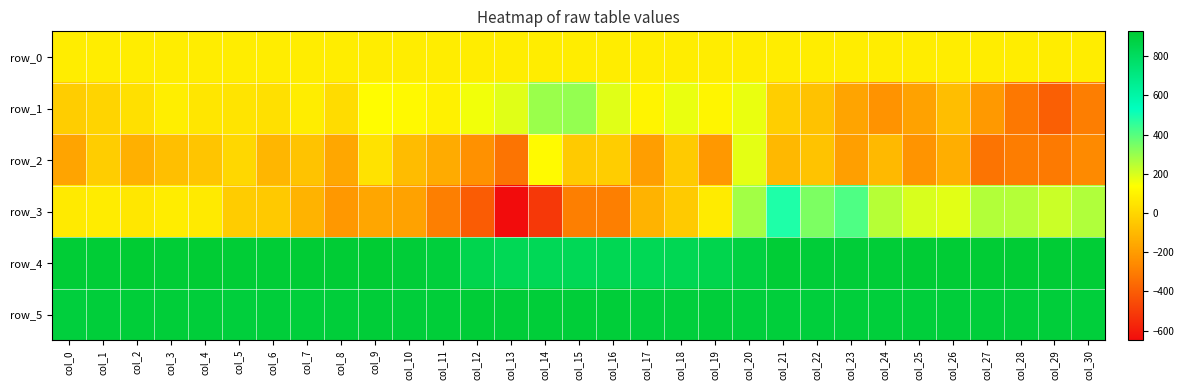

Between col_30 and col_23, which is larger?

col_30